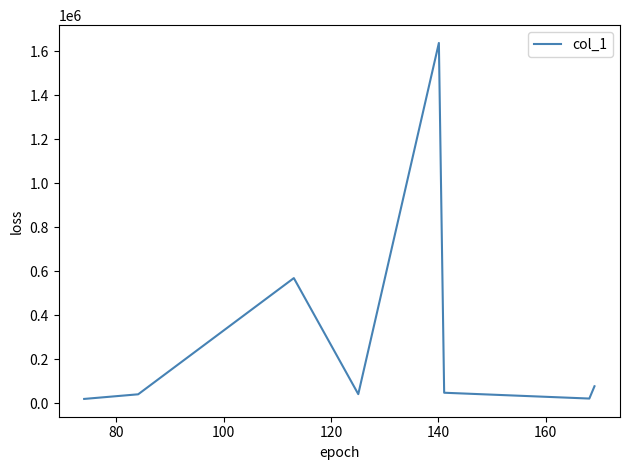

What is the average value?

307093.1